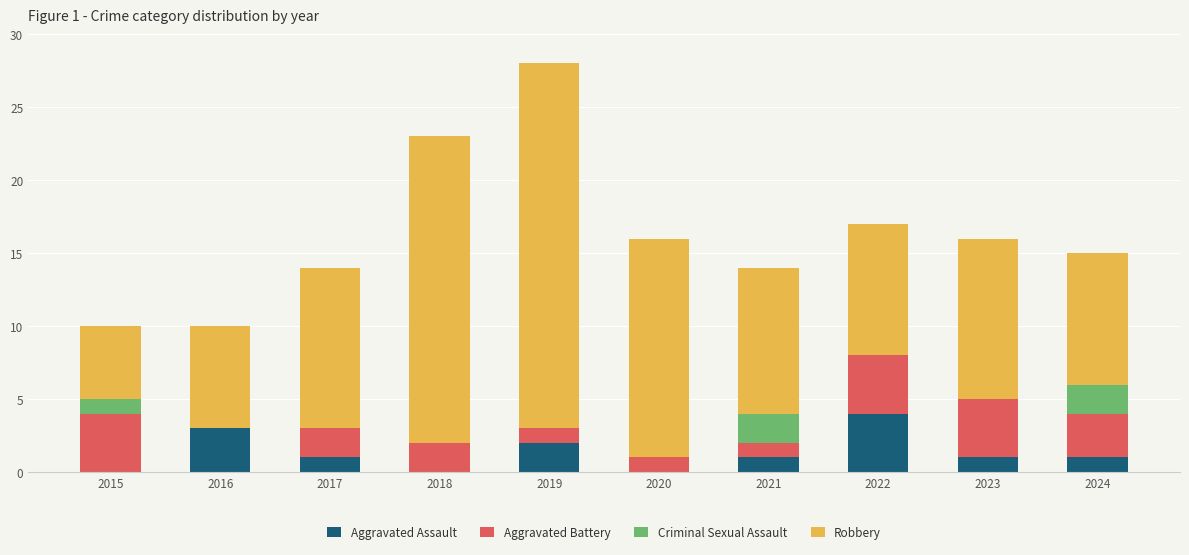

At which category is the sum across all series the highest?

2019